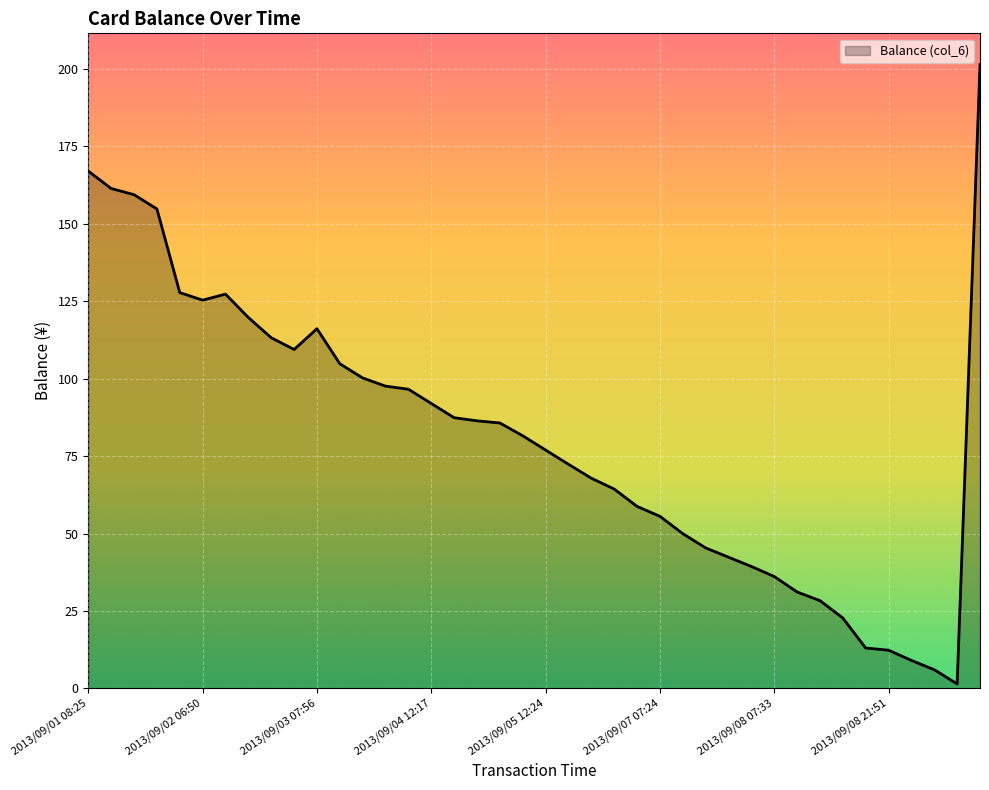

What is the difference between the maximum and minimum values?

200.0